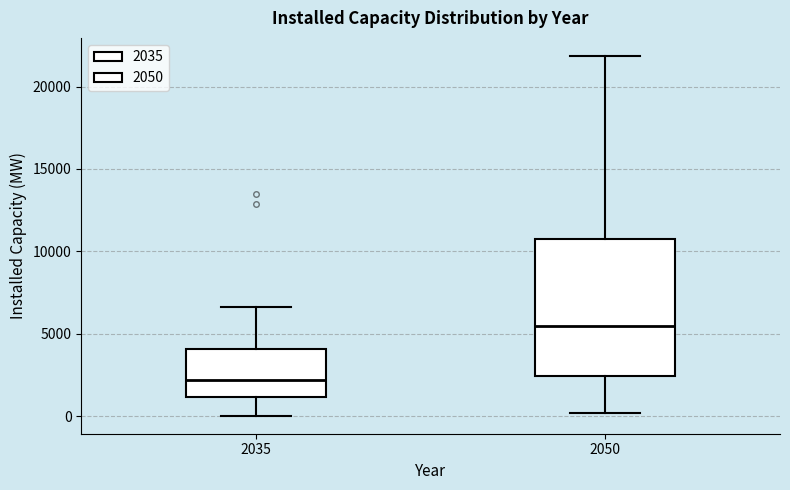

Where is the upper edge of the box at x = 2035 on the y-axis? The values are not printed on the chart, so give them approximately, as read against the axis.

4000